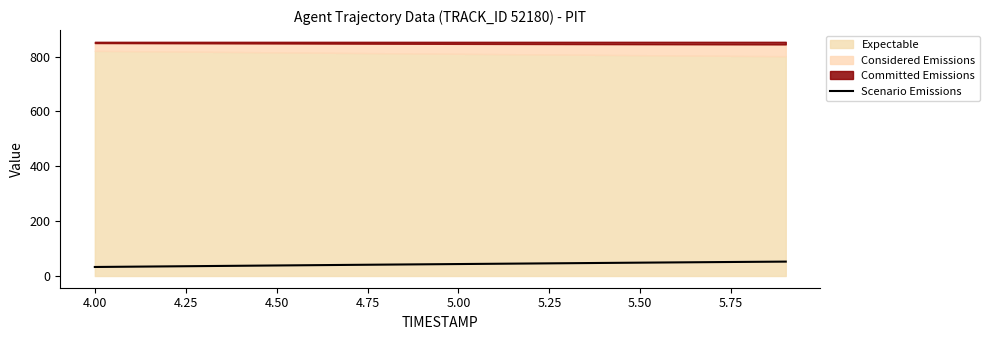

What is the value of the 19th point from the left?

51.6